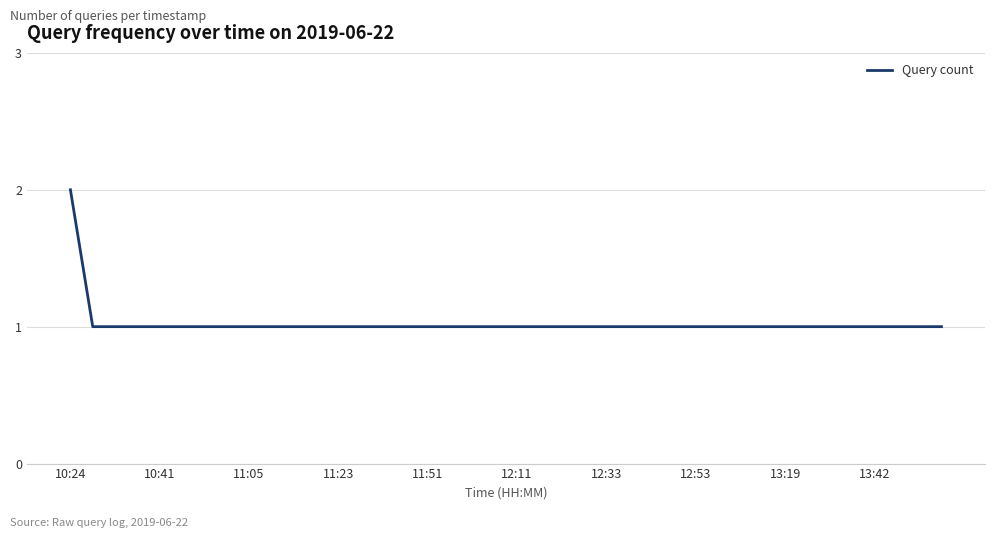

Does the chart display data point markers on the line(s)?

No